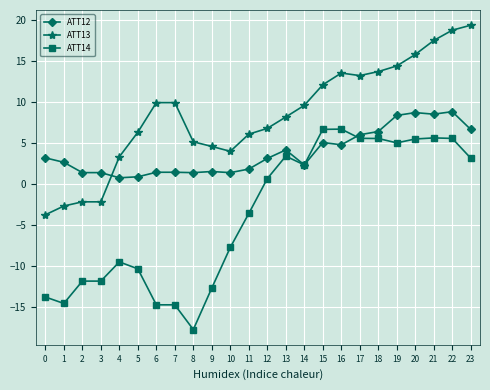

Rank the series by their average value, from lowest to highest.

ATT14, ATT12, ATT13